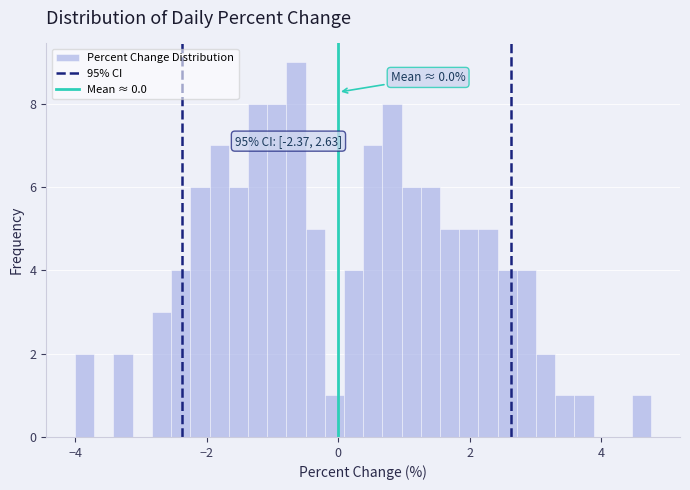

Read against the x-axis, roughly where is the centre of the tallest bar?

-0.6